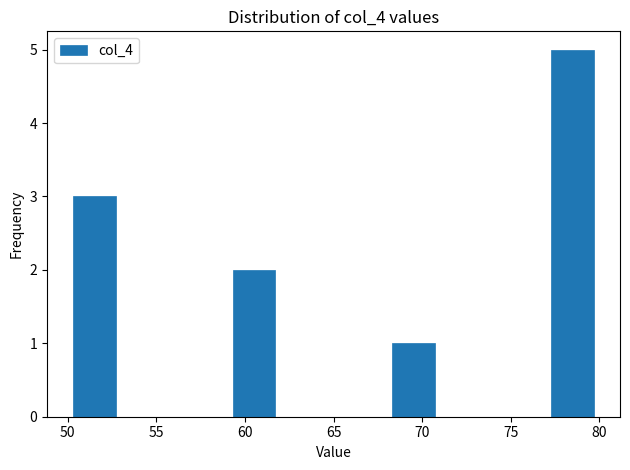

Over which range of the x-axis is the bar tallest?

77 to 80